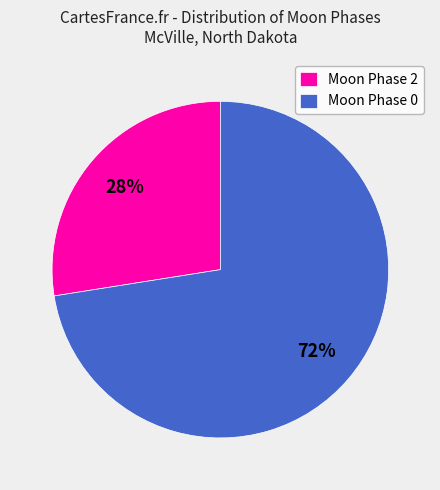

Count the number of slices in the pie.

2